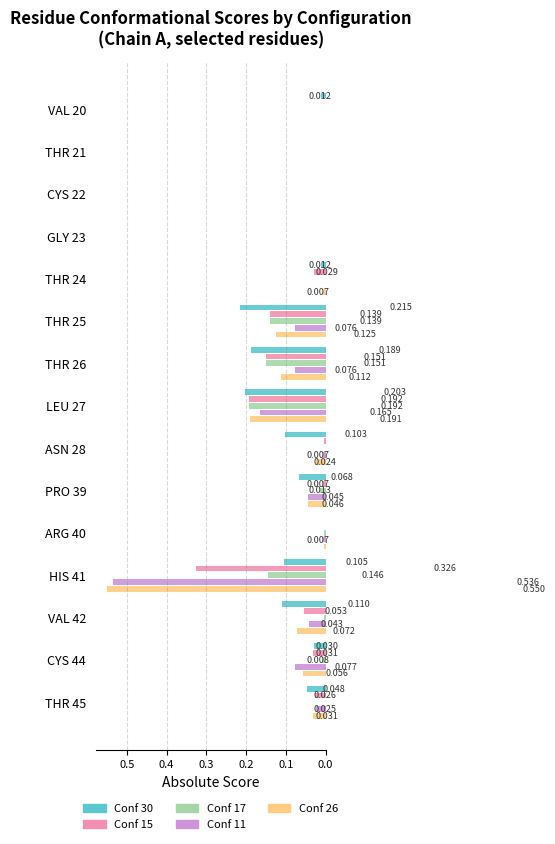

Is the value of Conf 30 at THR 24 greater than the value of Conf 15 at CYS 22?

Yes